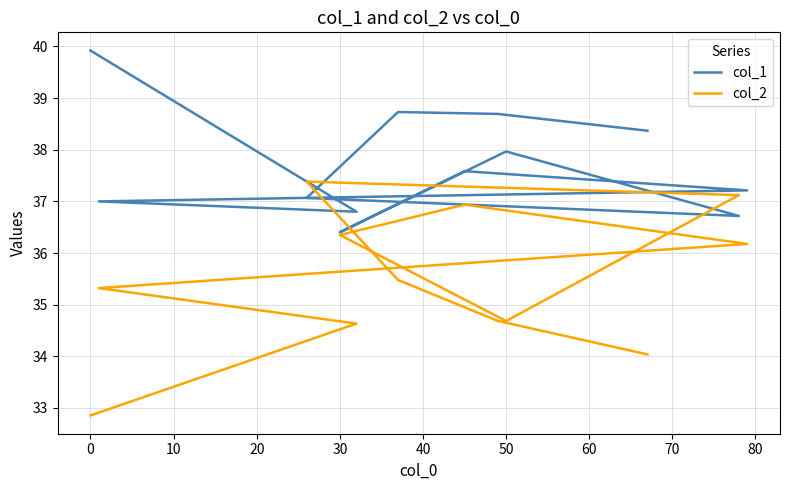

Reading left to right, what are all the values shown in this chart?

col_1: 39.9	36.8	37.0	37.2	37.6	36.4	38.0	36.7	37.1	38.7	38.7	38.4
col_2: 32.9	34.6	35.3	36.2	36.9	36.3	34.7	37.1	37.4	35.5	34.7	34.0